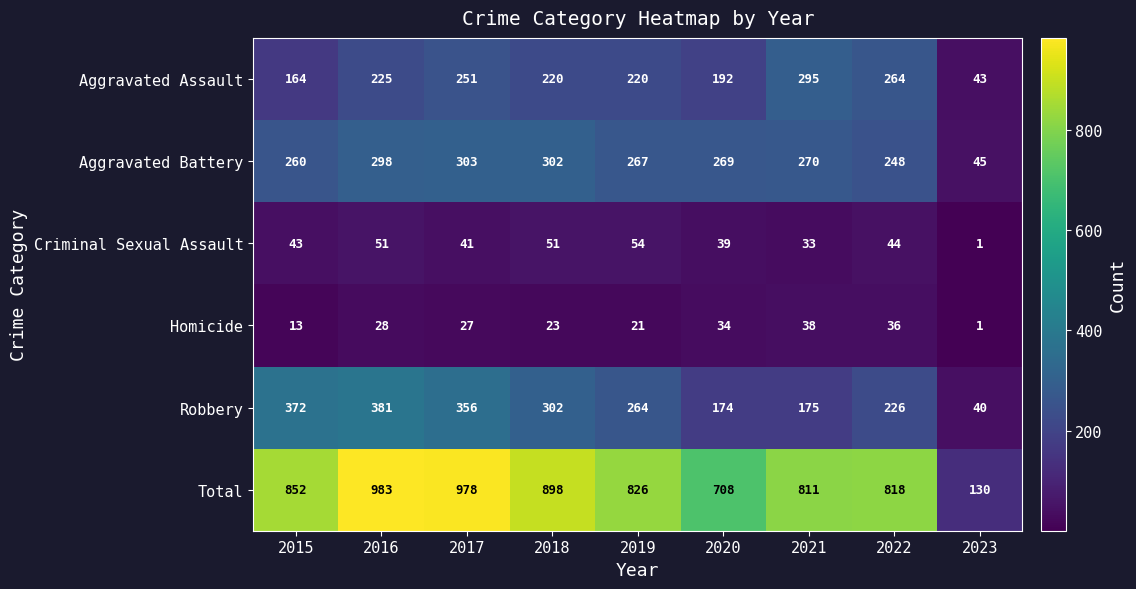

The value of Homicide at 2019 is 21. True or false?

True